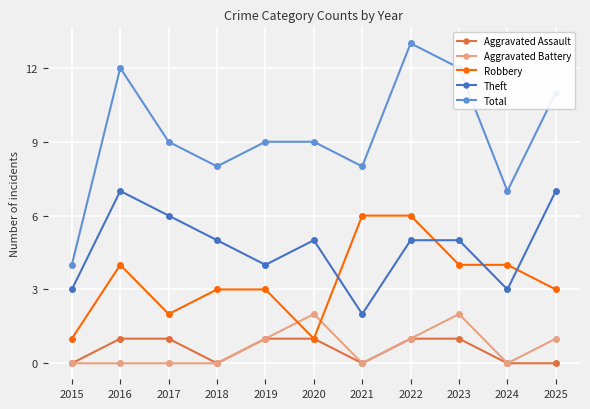

What are all the series names shown in the legend?

Aggravated Assault, Aggravated Battery, Robbery, Theft, Total